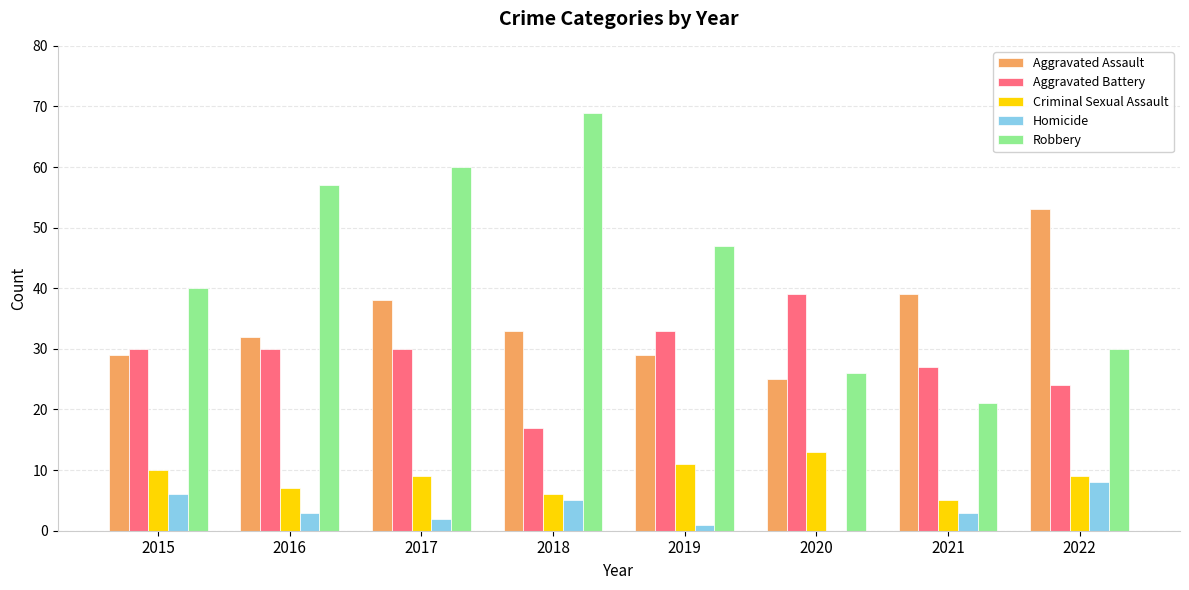

How many data points does each series have?

8